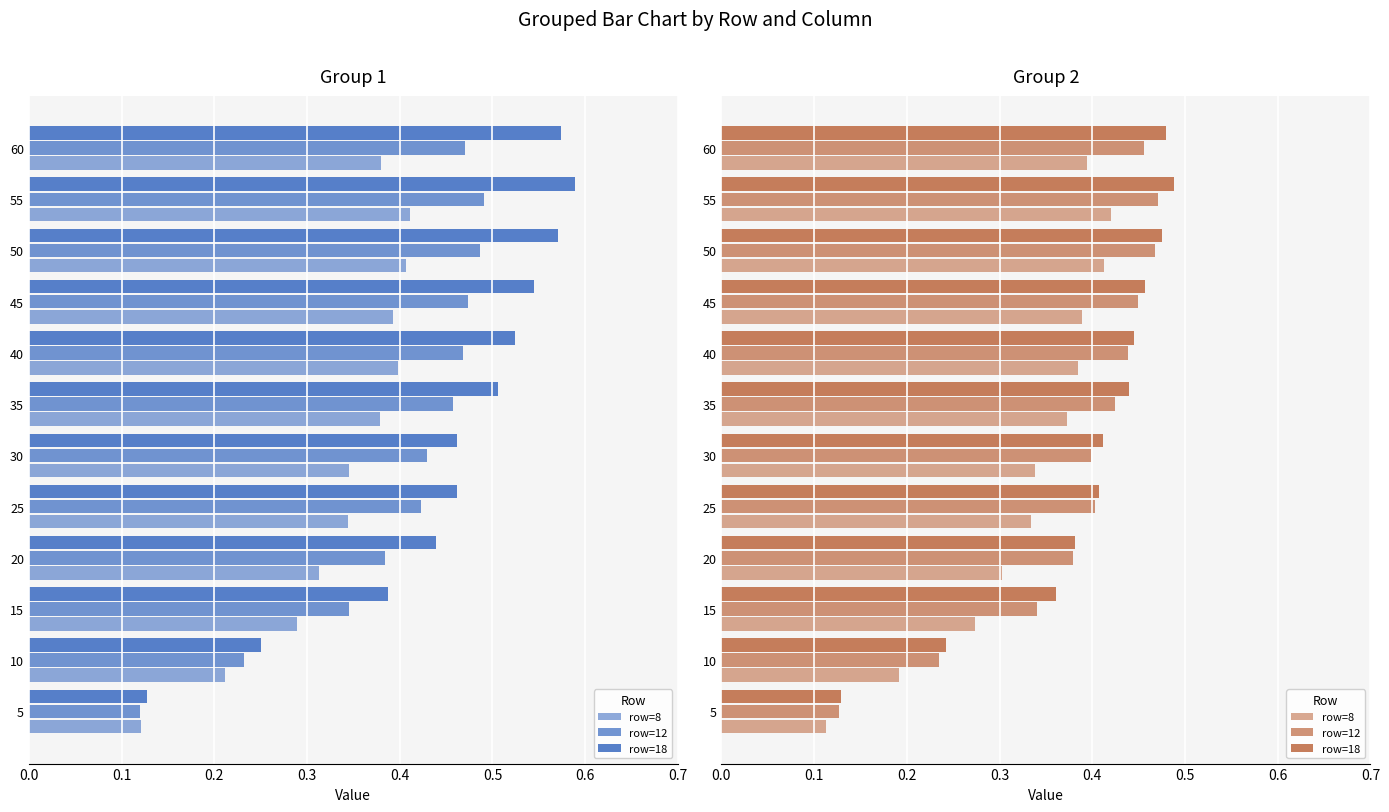

How many bars are there in each group?

3